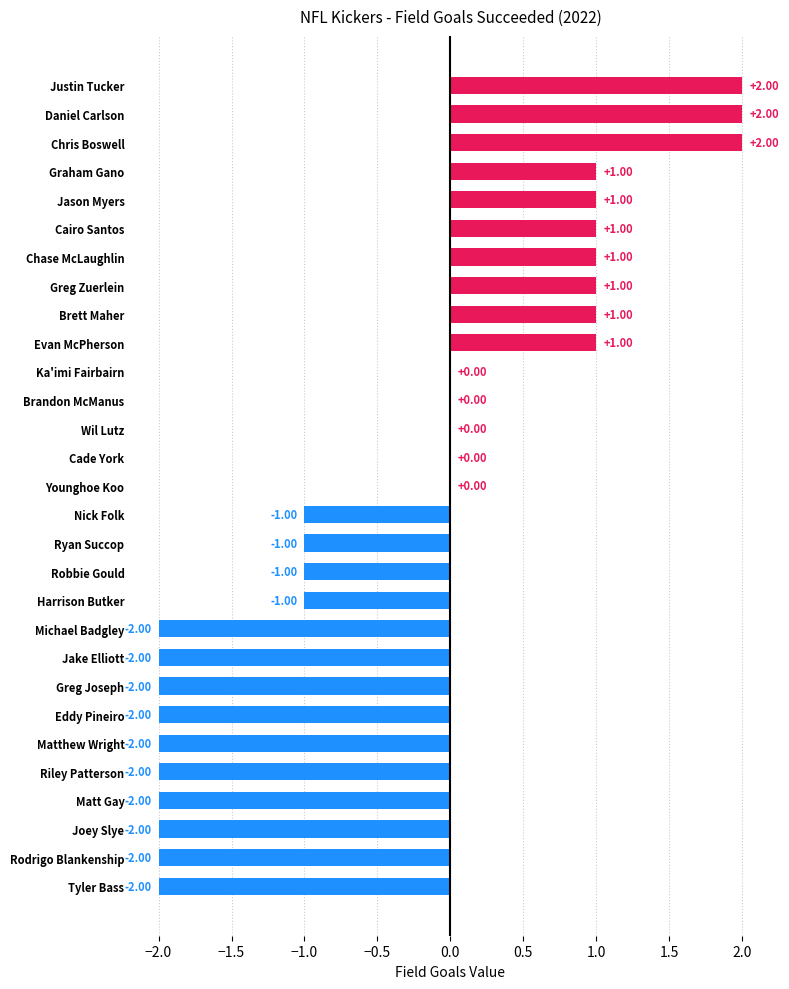

Which has a higher value, Rodrigo Blankenship or Evan McPherson?

Evan McPherson